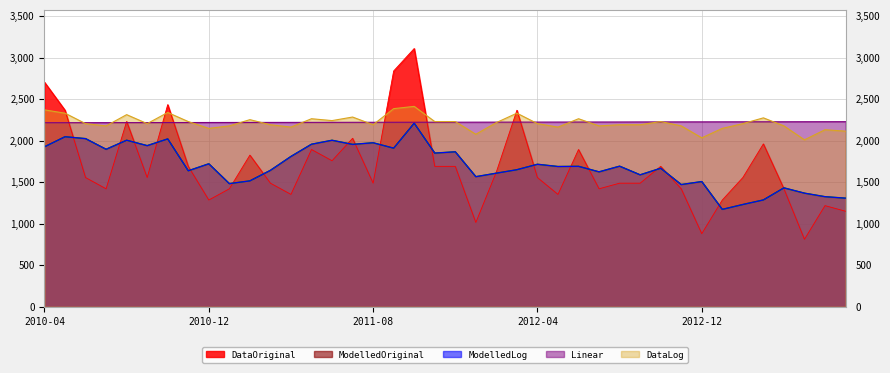

At 2011-07, list the series in order from smallest to largest.

ModelledOriginal, ModelledLog, DataOriginal, Linear, DataLog